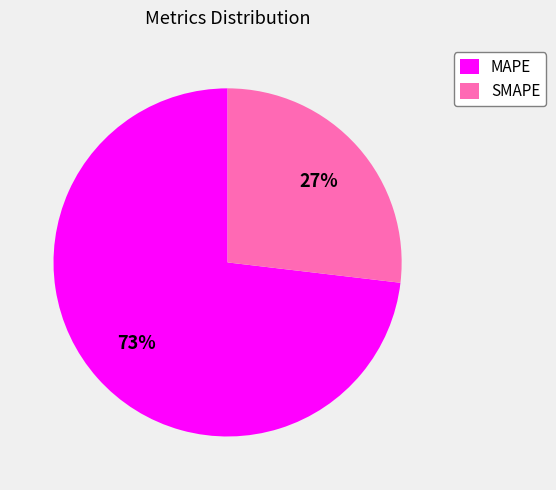

Is the sum of SMAPE and MAPE greater than half?

Yes